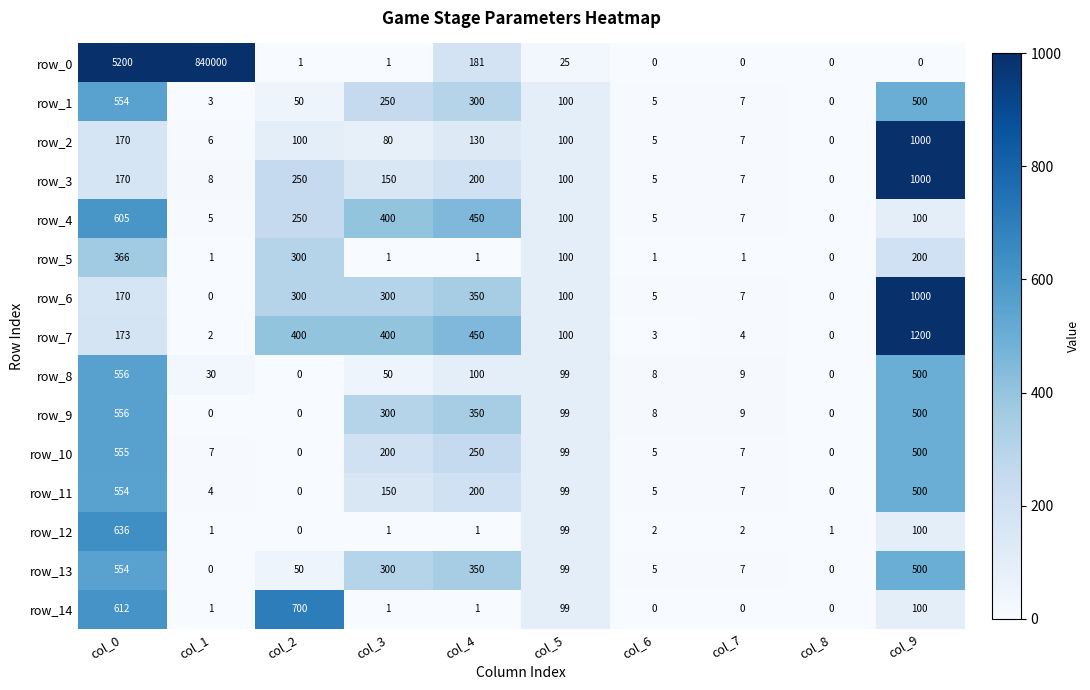

Rank the categories by row_3 value from highest to lowest.

col_9, col_2, col_4, col_0, col_3, col_5, col_1, col_7, col_6, col_8